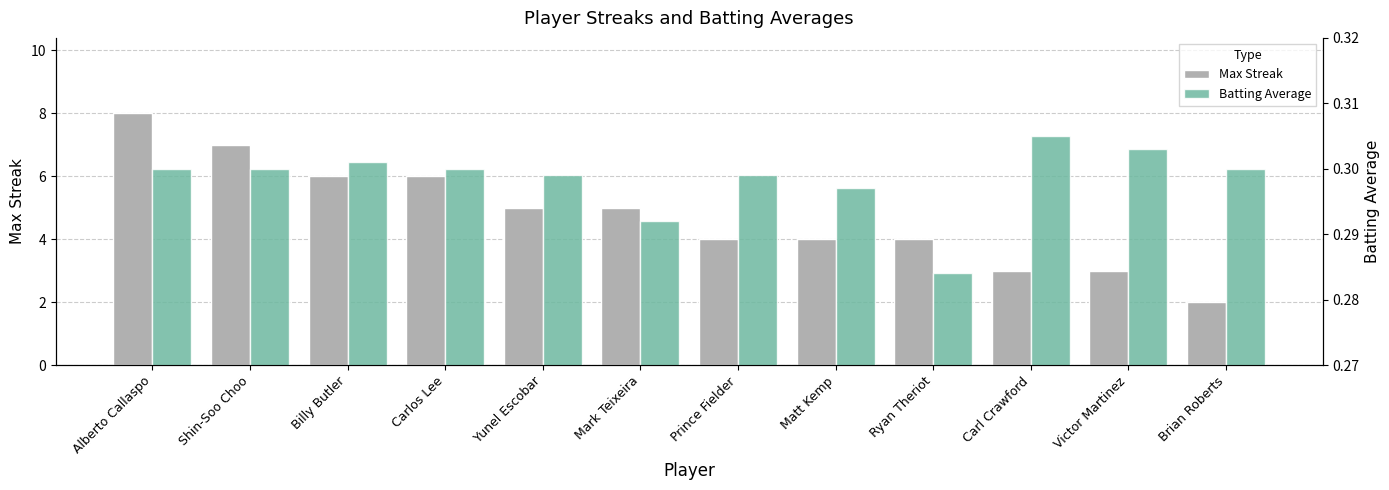

Between Carlos Lee and Matt Kemp, which is larger?

Carlos Lee